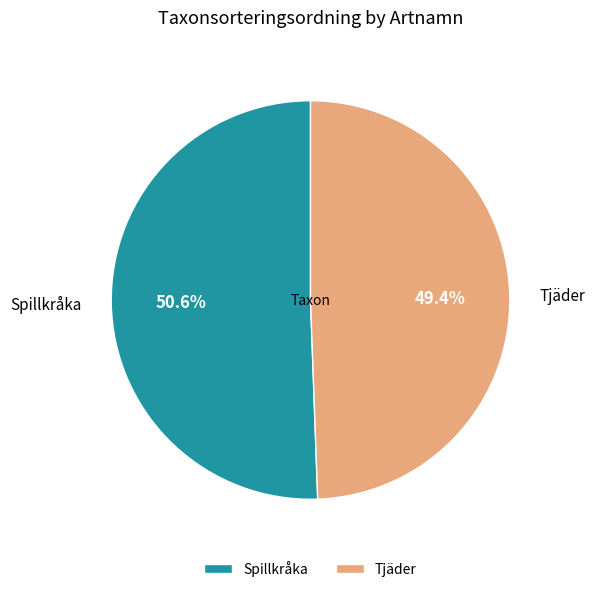

How many segments does this pie chart have?

2